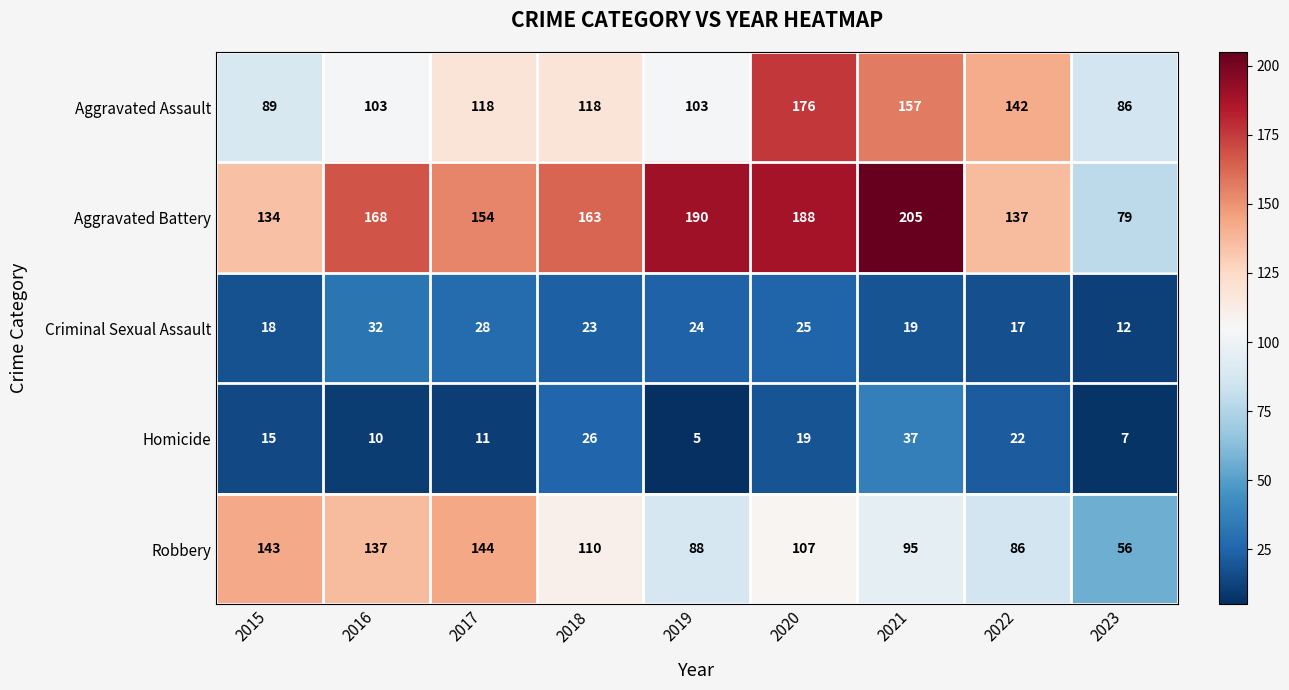

Which series has the largest total across all categories?

Aggravated Battery